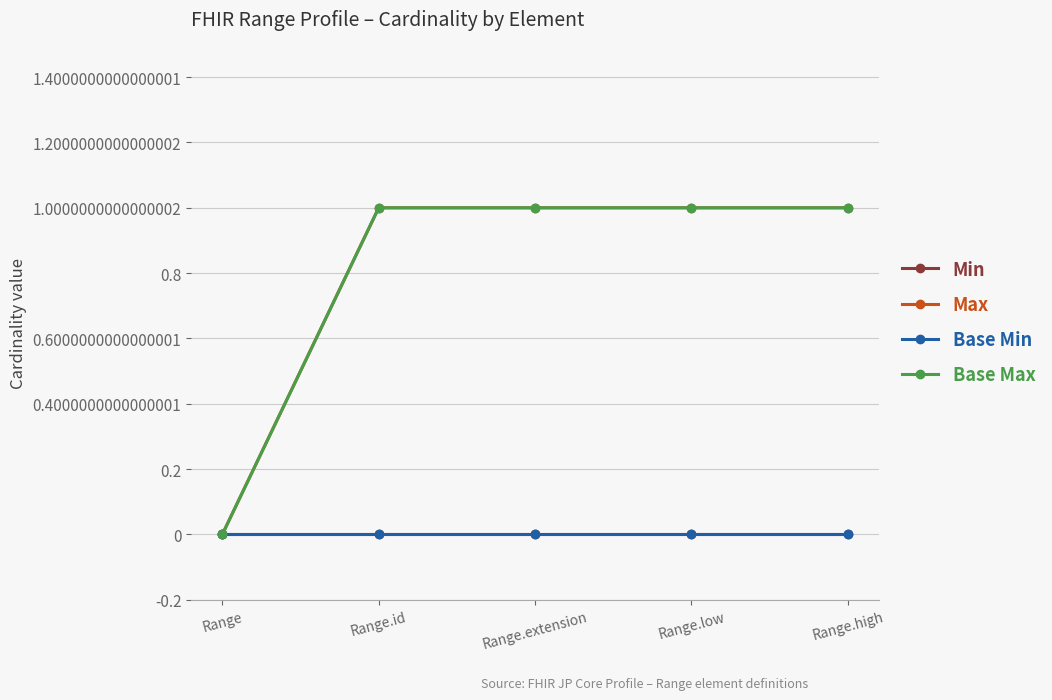

What is the maximum value for Max?

1